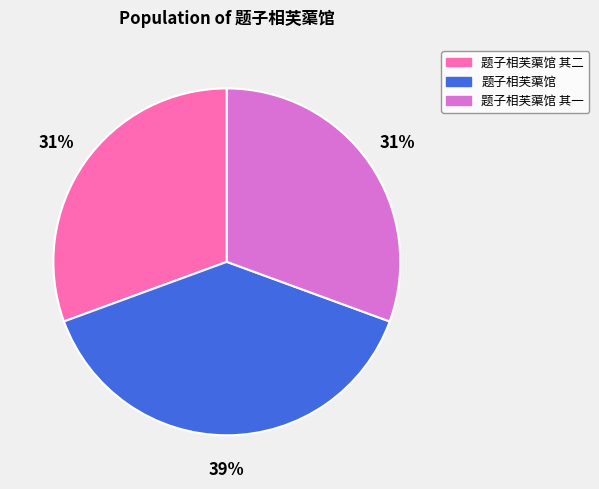

What percentage is the 题子相芙蕖馆 其二 slice, to the nearest percent?

31%